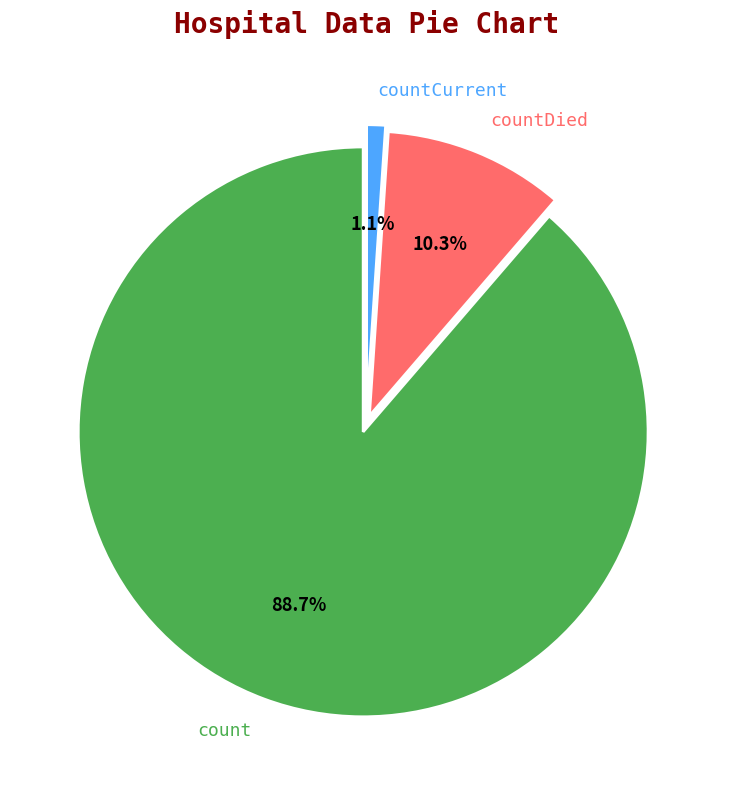

Which slice is the largest?

count